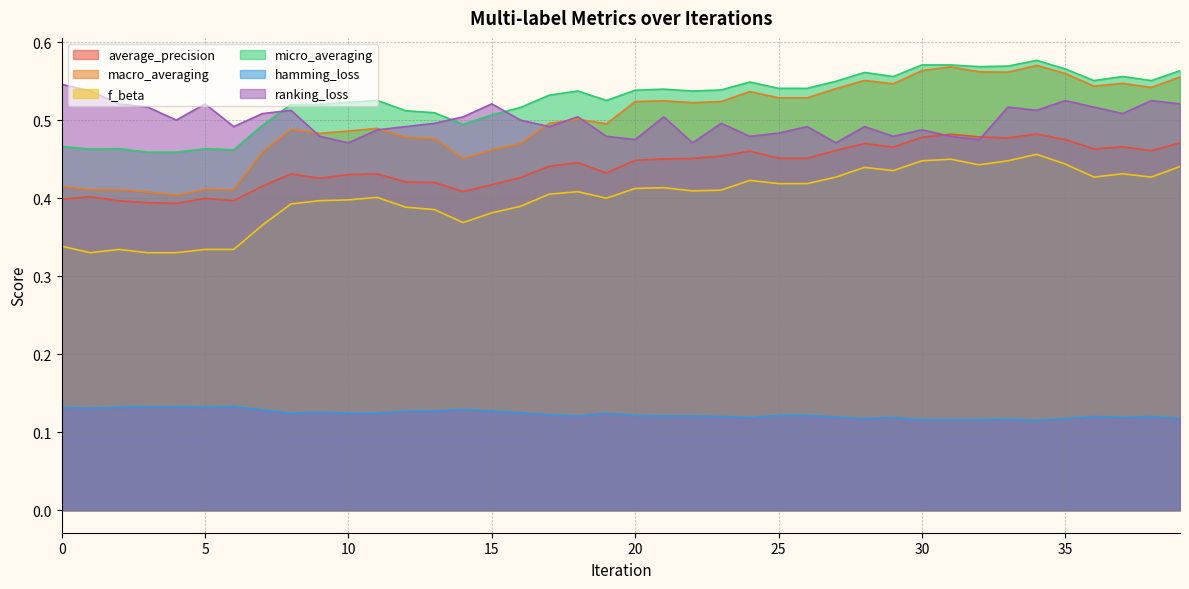

What is the minimum value for ranking_loss?

0.5